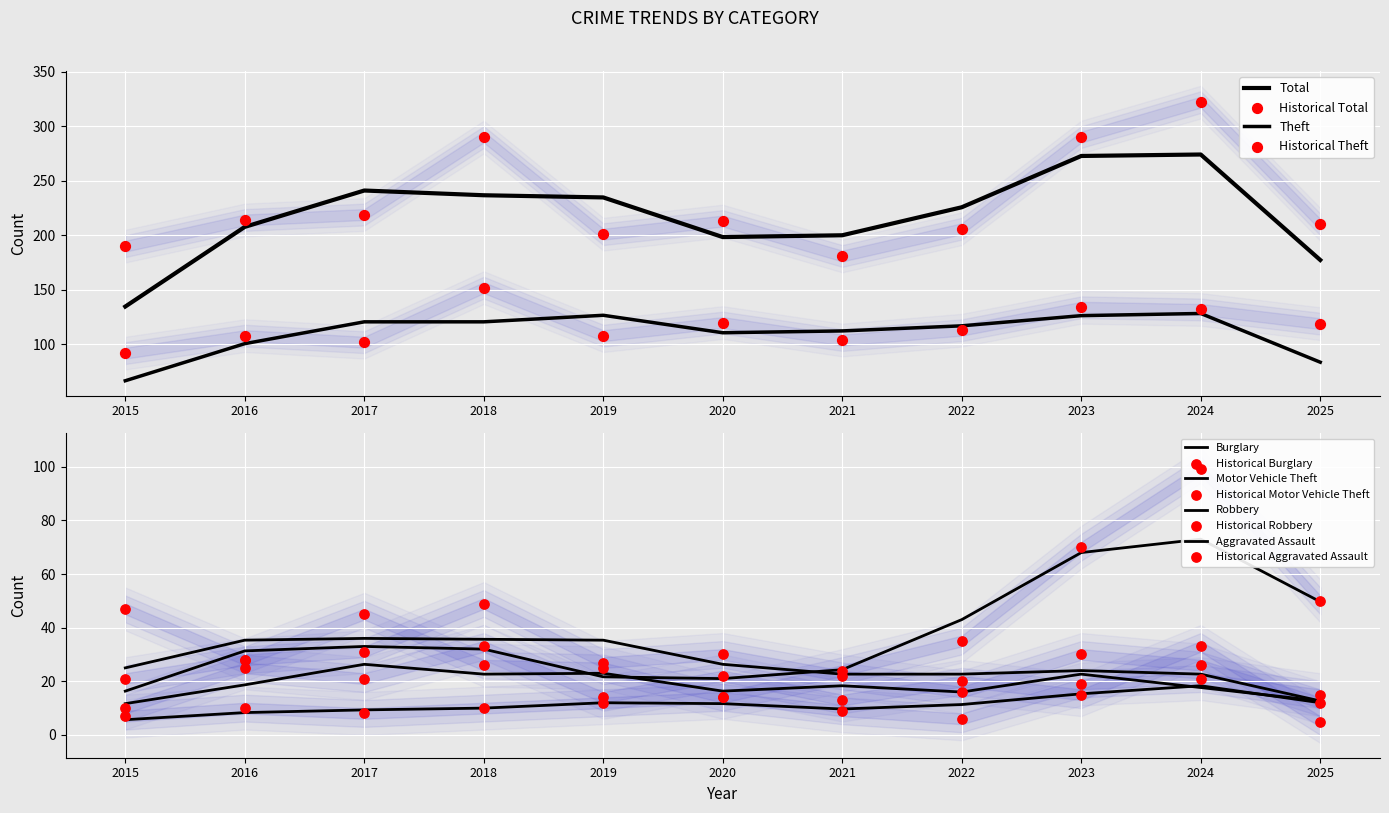

Which series contains the highest Y value?

Total